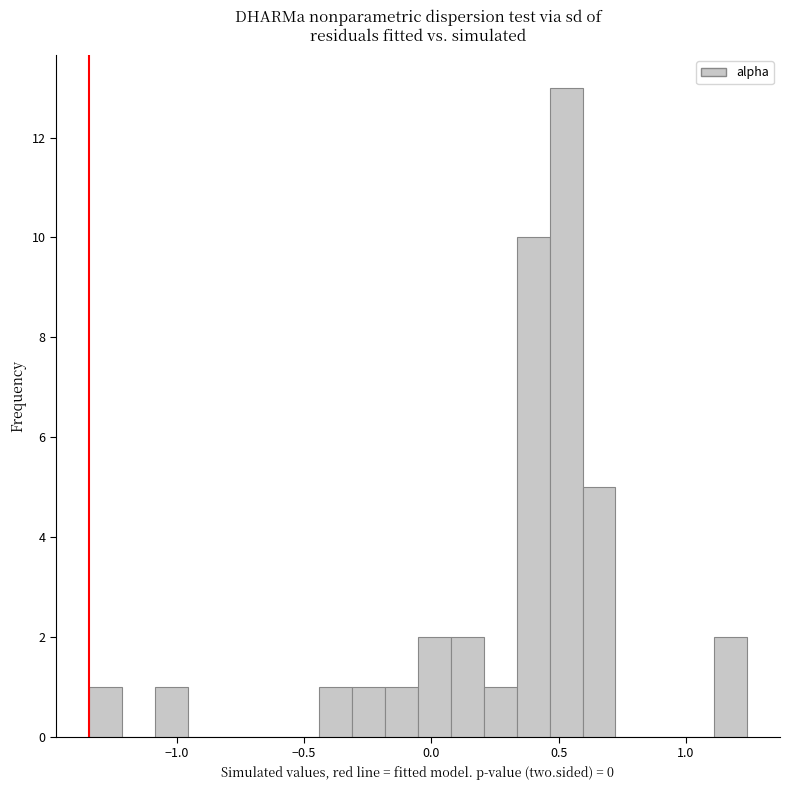

Read against the x-axis, roughly where is the centre of the tallest bar?

0.55